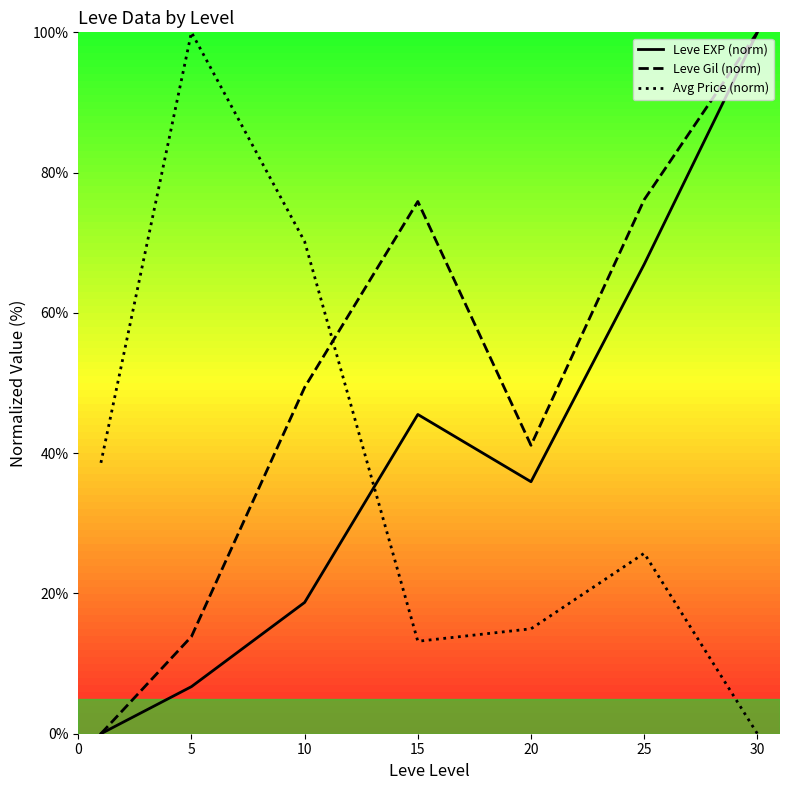

Which series changed the most between 15 and 20?

Leve Gil (norm)